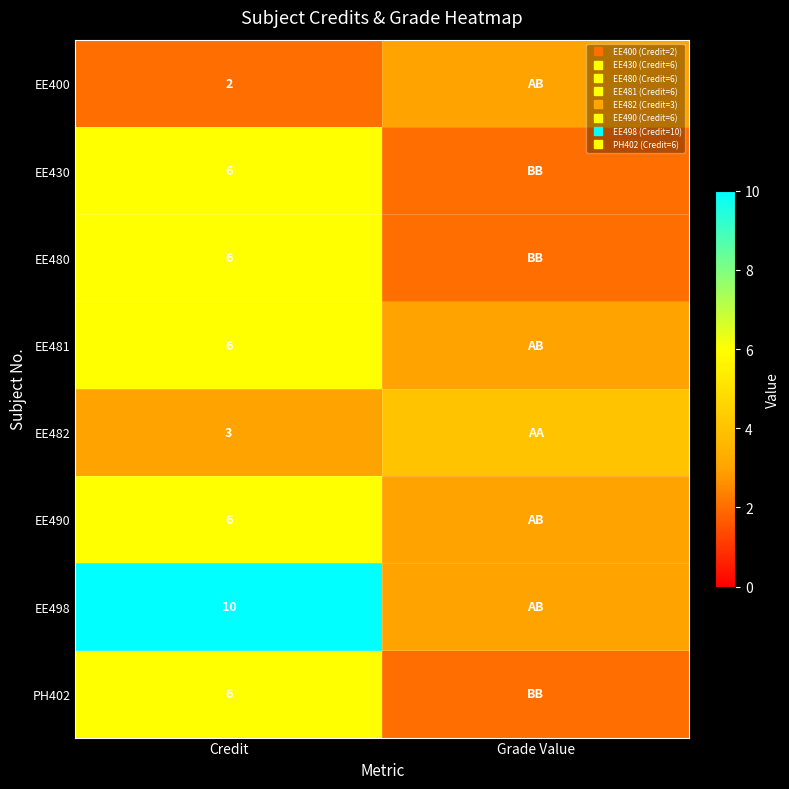

What is the total value across all series at Grade Value?

22